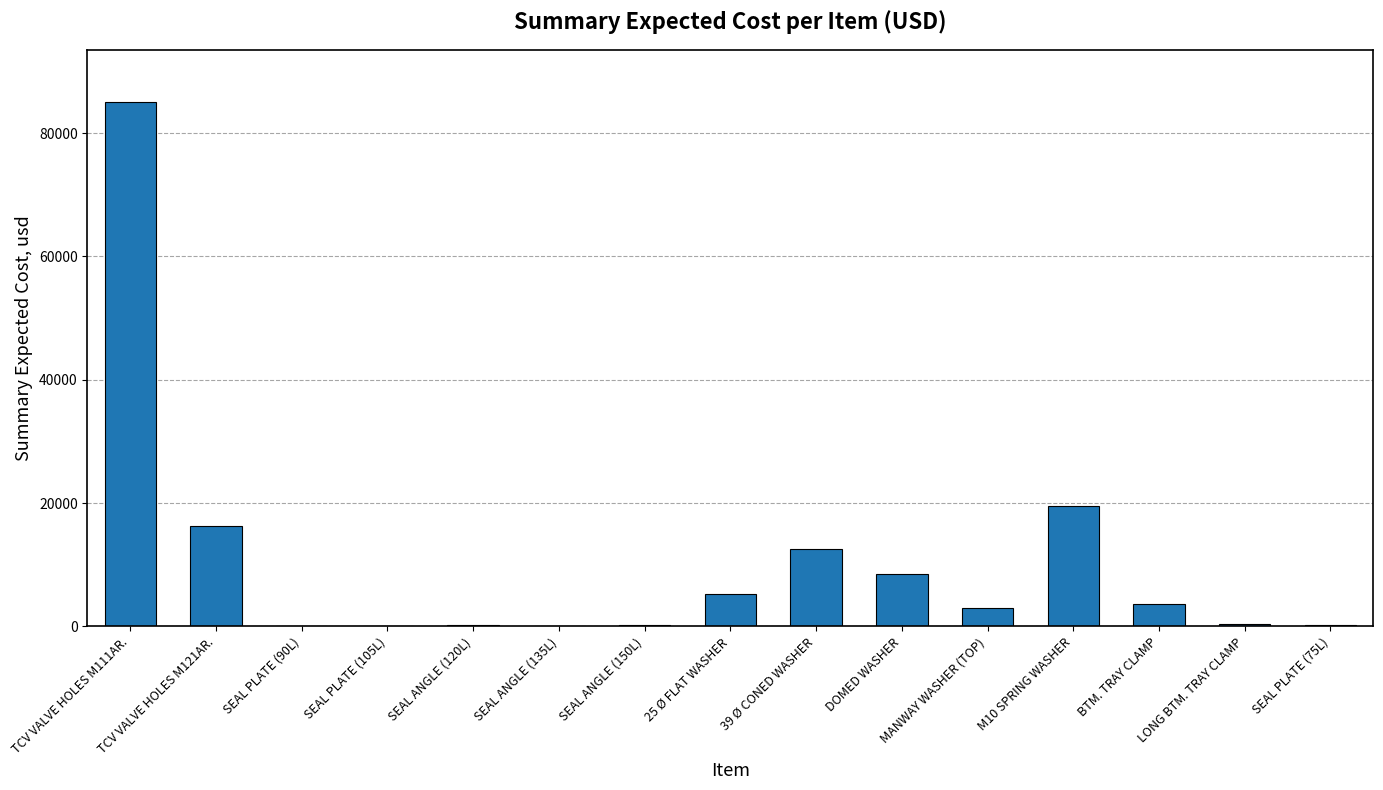

Does the chart contain stacked bars?

No